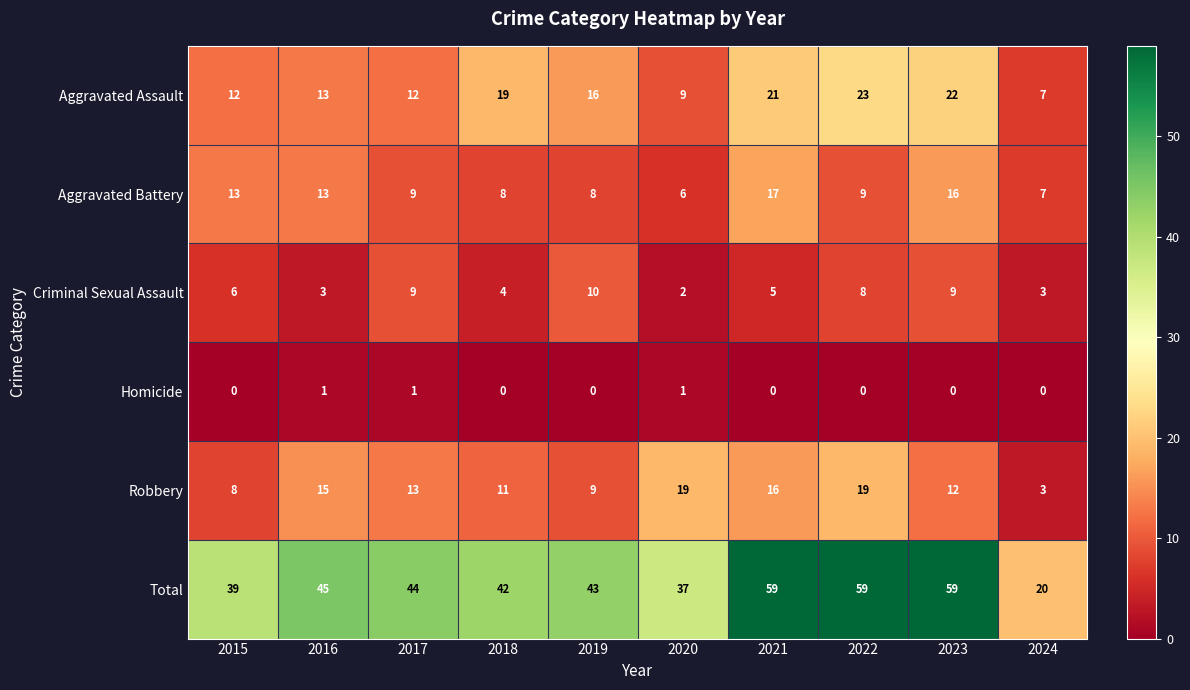

Where is Criminal Sexual Assault nearest to the value 6?

2015